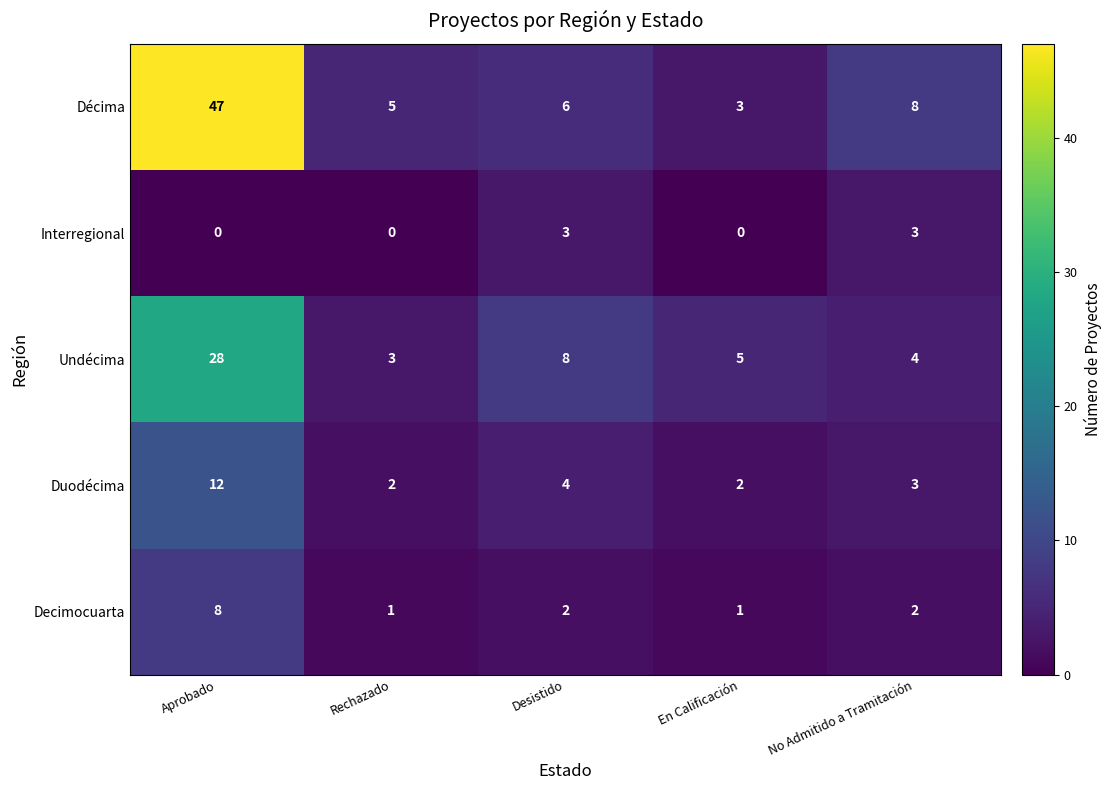

How many data points does each series have?

5